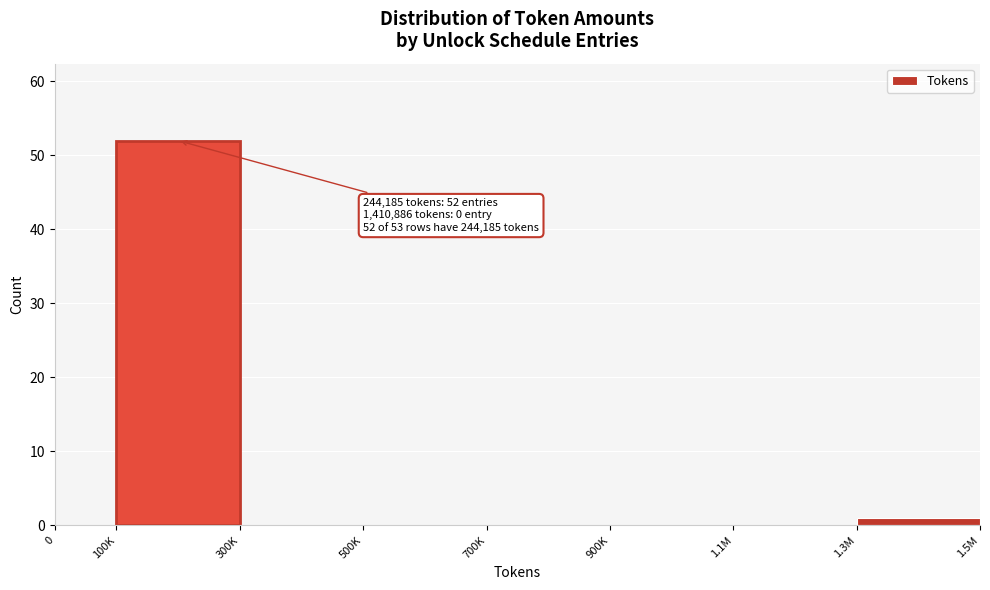

Reading left to right, what are all the values shown in this chart?

0=0	100K=52	300K=0	500K=0	700K=0	900K=0	1.1M=0	1.3M=1